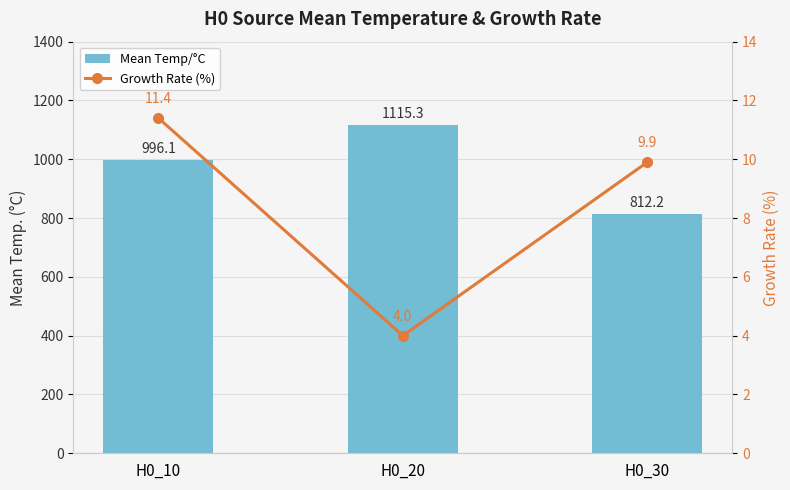

Which series has the largest total across all categories?

Mean Temp/°C